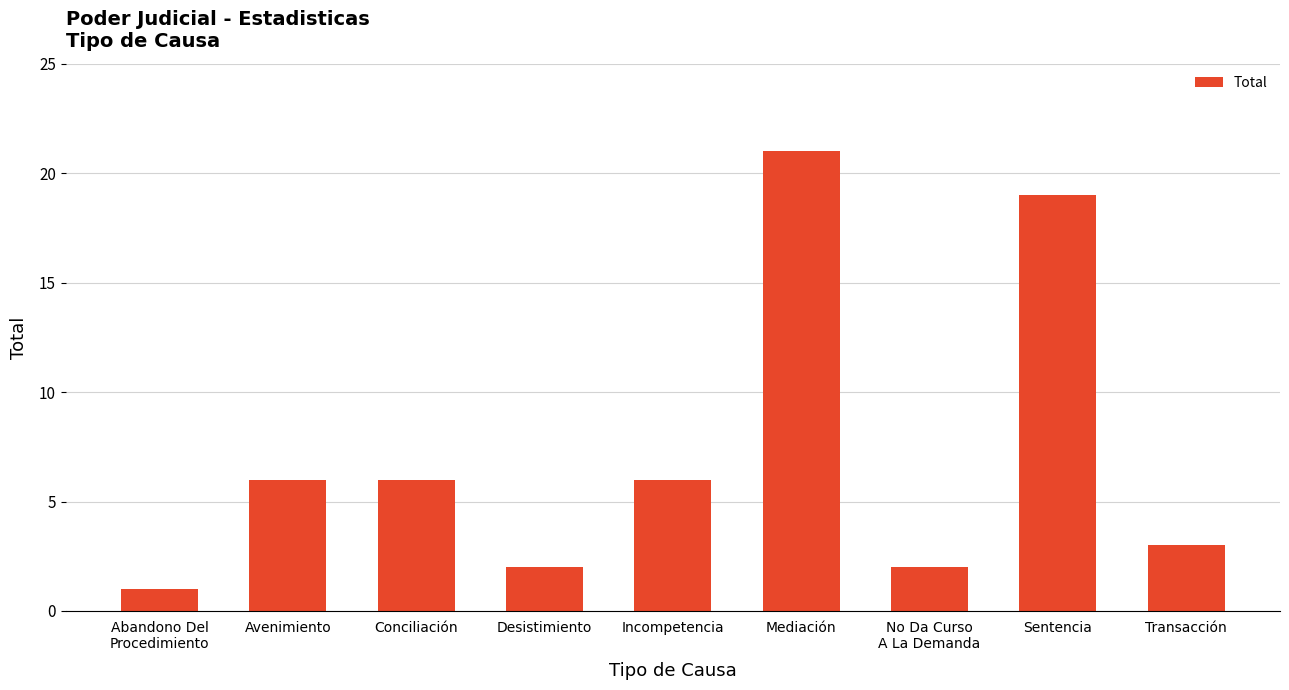

Reading left to right, extract all data points from this chart.

Abandono Del
Procedimiento=1	Avenimiento=6	Conciliación=6	Desistimiento=2	Incompetencia=6	Mediación=21	No Da Curso
A La Demanda=2	Sentencia=19	Transacción=3